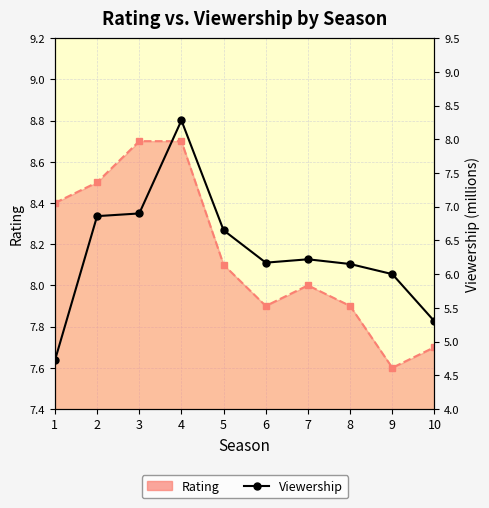

What is the approximate value at 6?

6.2